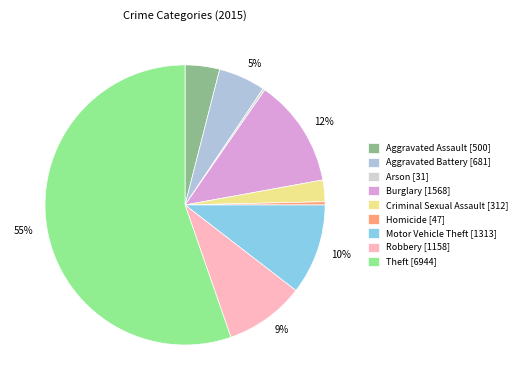

To the nearest percent, what is the difference between the largest and smallest slice percentages?

55%